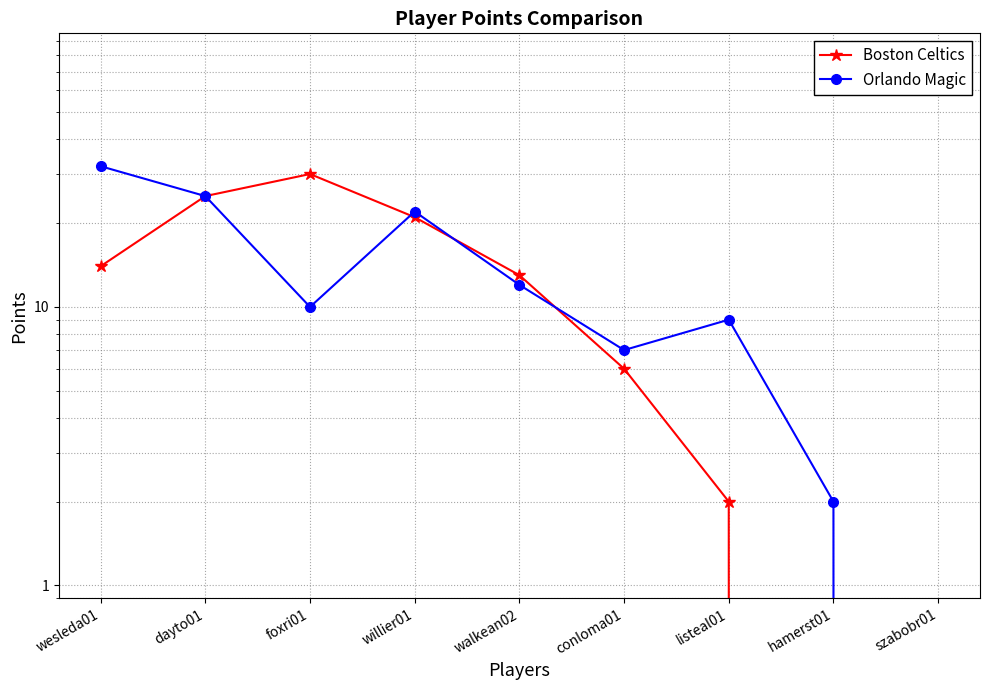

Which series has the widest spread of values?

Orlando Magic